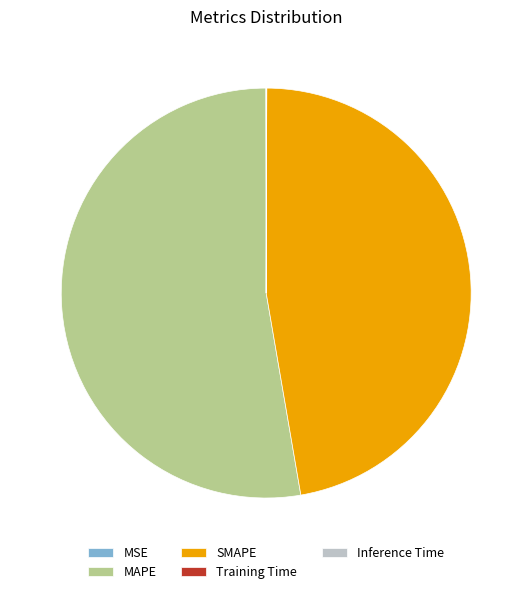

True or false: MAPE accounts for 53% of the total.

True